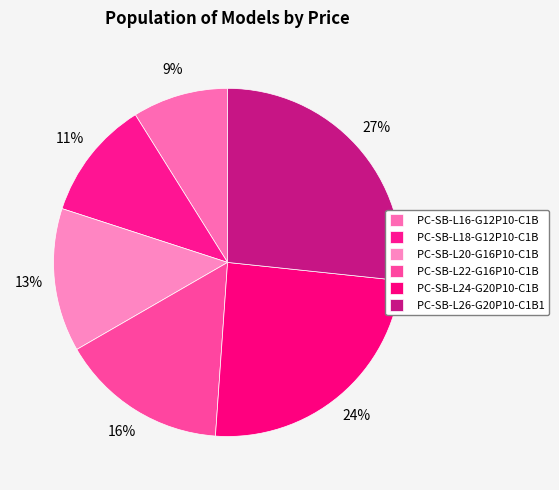

To the nearest percent, what percentage of the pie is PC-SB-L22-G16P10-C1B?

16%